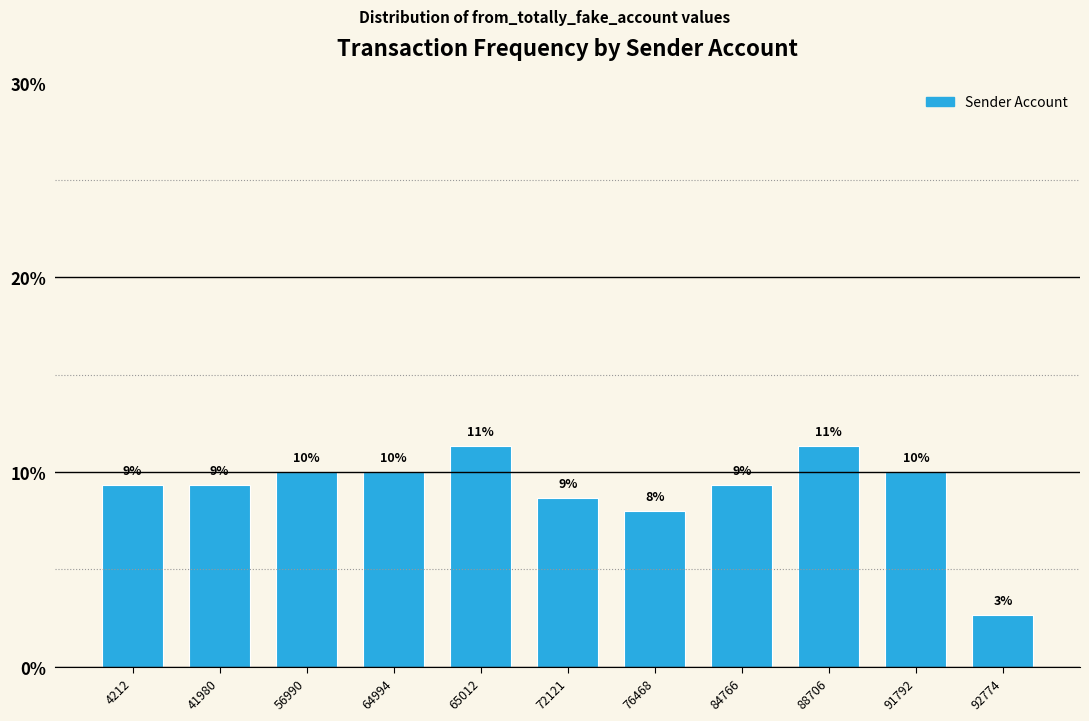

Are the bars horizontal?

No